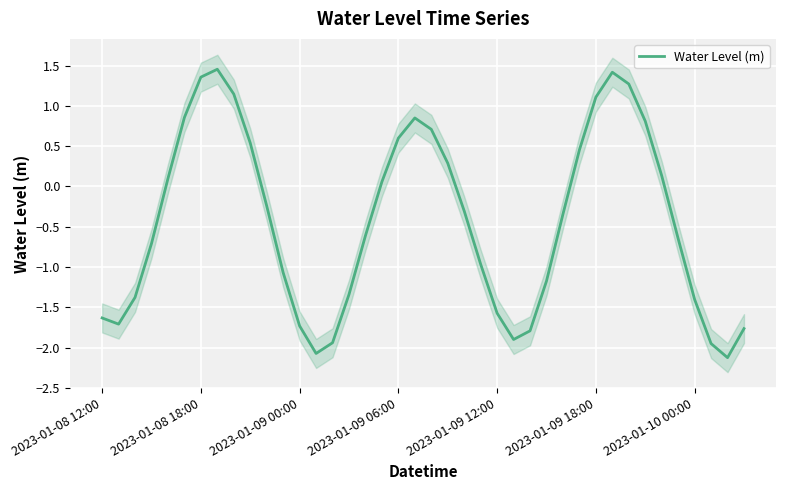

How many values are above zero?

17